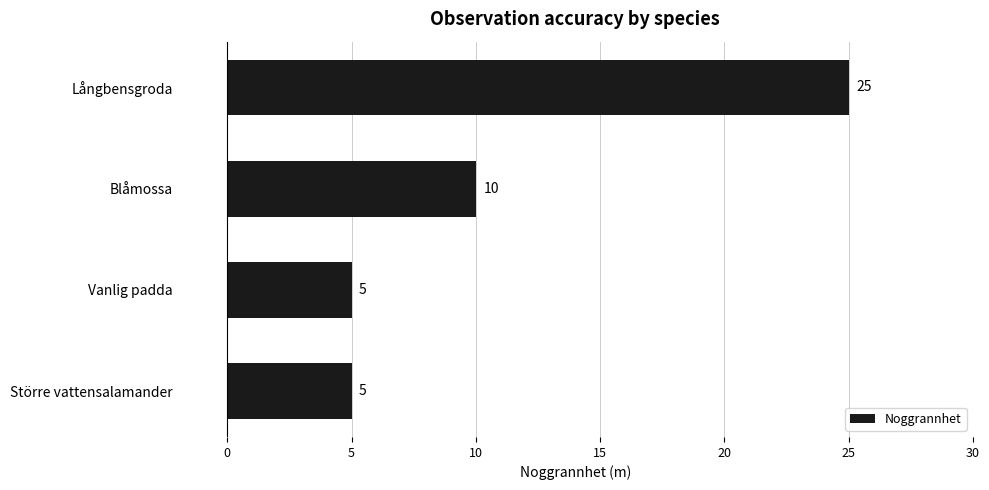

The value at Långbensgroda is 13. True or false?

False